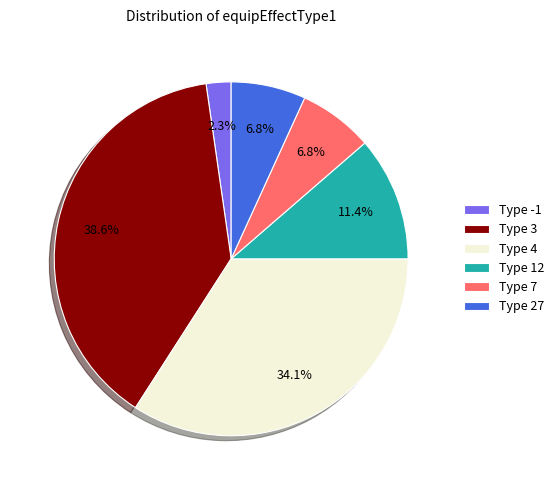

Between Type 7 and Type 4, which is larger?

Type 4